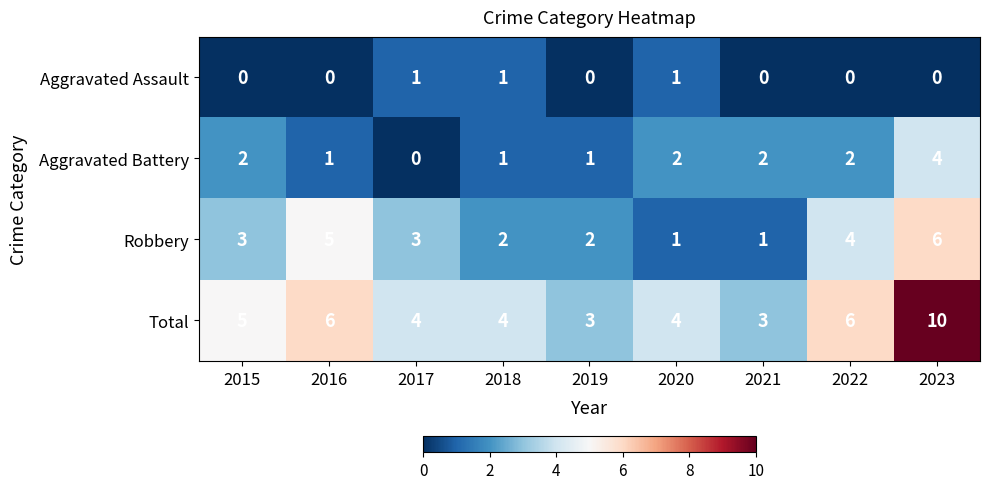

What is the difference between the highest and lowest values at 2015?

5